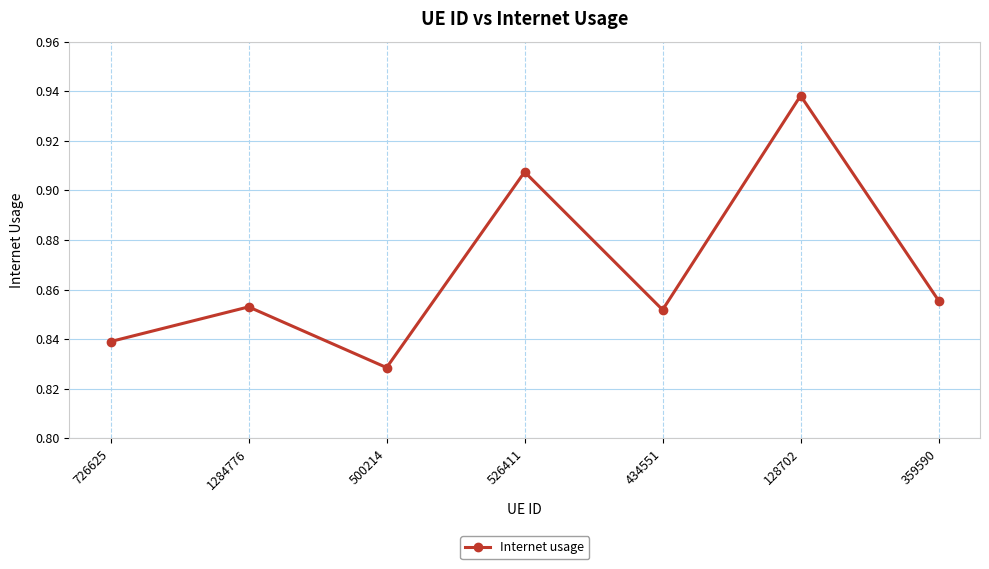

How many values are between 0 and 1?

7